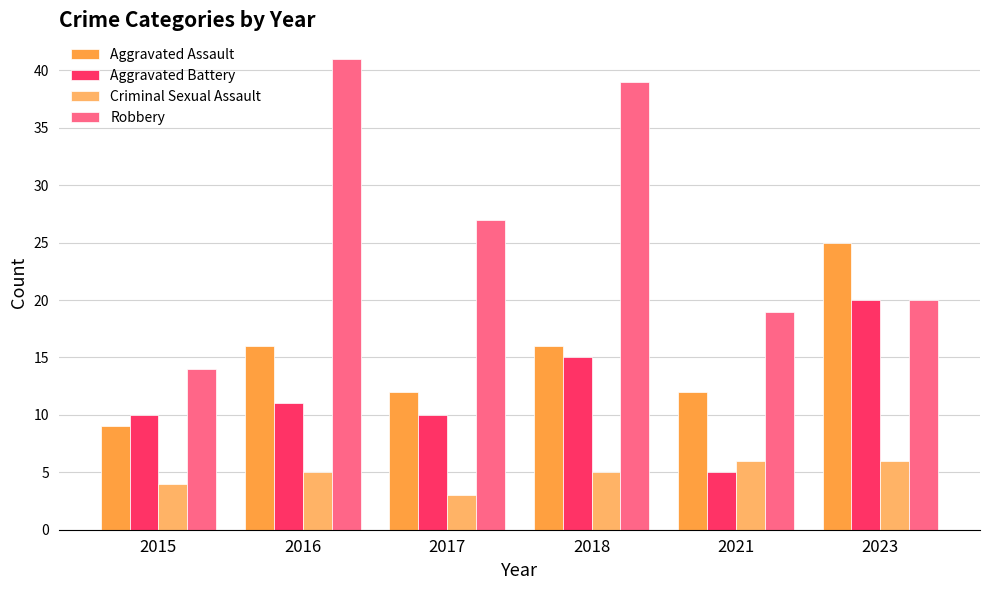

How many bars are there in each group?

4